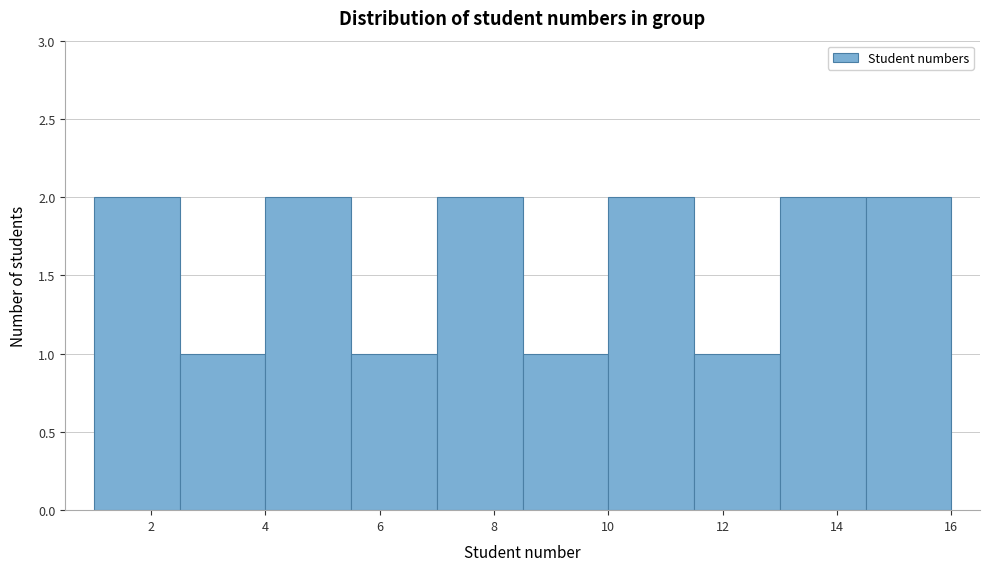

Reading left to right, list every bar in this chart as the range it spans on the x-axis followed by its height. Neither the bar edges nor the heights are printed on the chart, so give them approximately, as read against the axes.

1.0 to 2.5: 2
2.5 to 4.0: 1
4.0 to 5.5: 2
5.5 to 7.0: 1
7.0 to 8.5: 2
8.5 to 10.0: 1
10.0 to 11.5: 2
11.5 to 13.0: 1
13.0 to 14.5: 2
14.5 to 16.0: 2